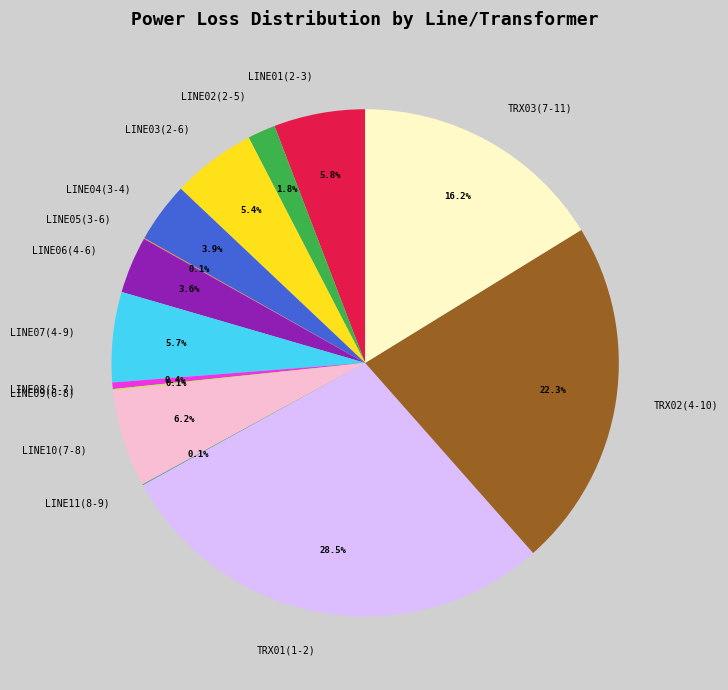

Combined, do LINE08(5-7) and LINE04(3-4) account for over 50%?

No